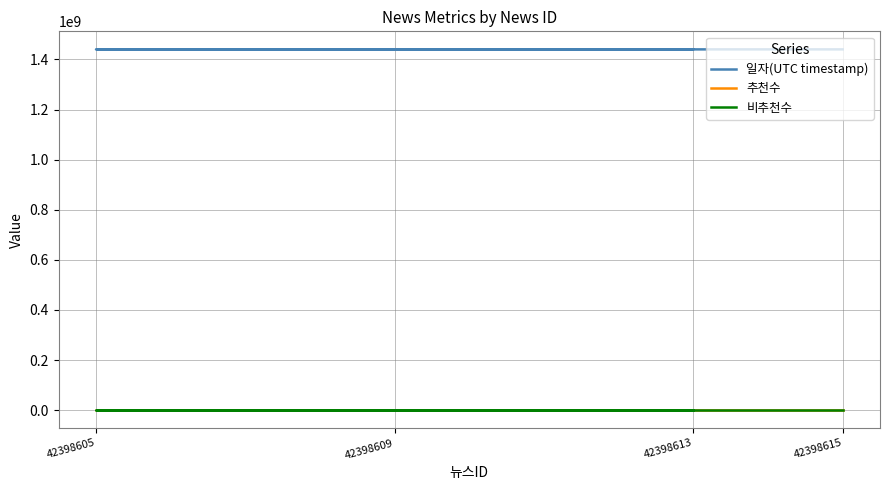

True or false: 일자(UTC timestamp) has more than 0 interior local peaks.

False